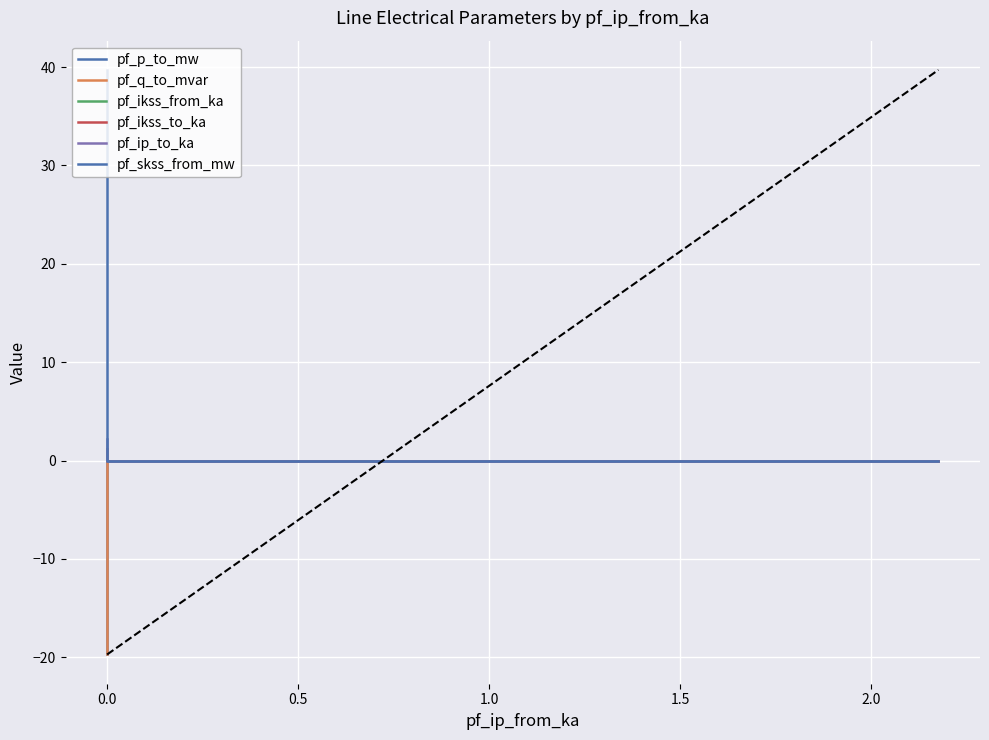

How many values in the pf_ikss_from_ka series exceed 0?

1